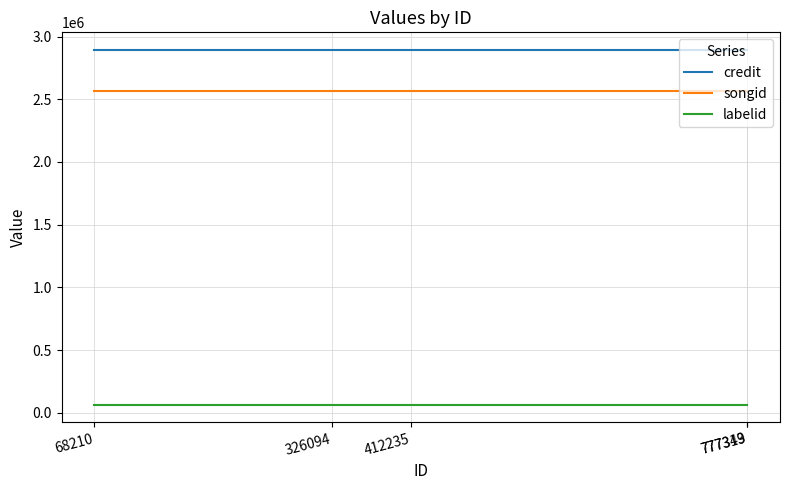

Which series has the widest spread of values?

credit